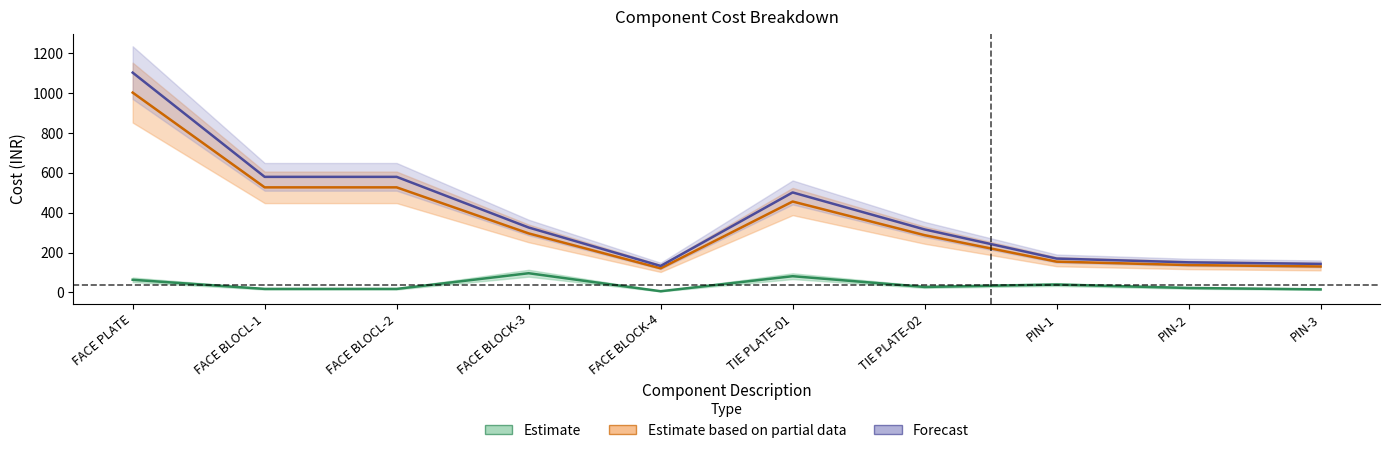

Reading right to left, transcribe all the data shown in this chart.

Mat. Cost: PIN-3=14.9	PIN-2=22.0	PIN-1=39.2	TIE PLATE-02=27.1	TIE PLATE-01=81.1	FACE BLOCK-4=5.5	FACE BLOCK-3=96.0	FACE BLOCL-2=17.2	FACE BLOCL-1=17.2	FACE PLATE=63.1
Sub Total: PIN-3=142.9	PIN-2=150.7	PIN-1=169.6	TIE PLATE-02=315.8	TIE PLATE-01=501.7	FACE BLOCK-4=132.6	FACE BLOCK-3=325.6	FACE BLOCL-2=579.9	FACE BLOCL-1=579.9	FACE PLATE=1103.4
Total: PIN-3=129.9	PIN-2=137.0	PIN-1=154.2	TIE PLATE-02=287.1	TIE PLATE-01=456.1	FACE BLOCK-4=120.5	FACE BLOCK-3=296.0	FACE BLOCL-2=527.2	FACE BLOCL-1=527.2	FACE PLATE=1003.1